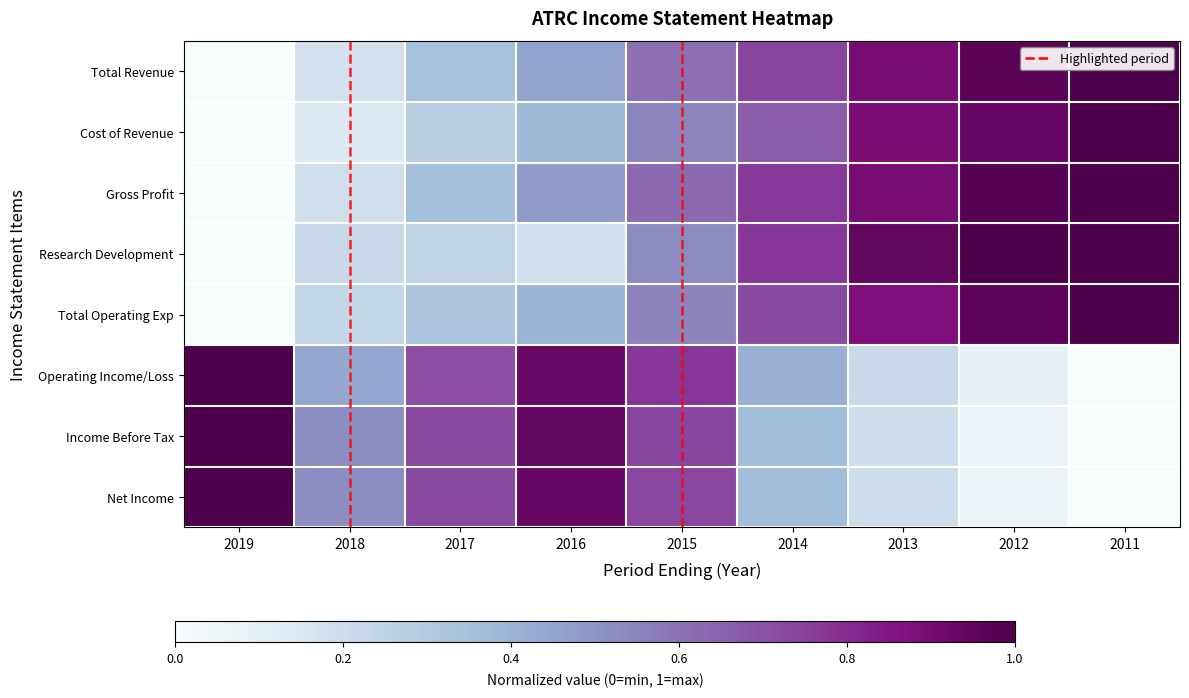

Which series has the widest spread of values?

Total Revenue